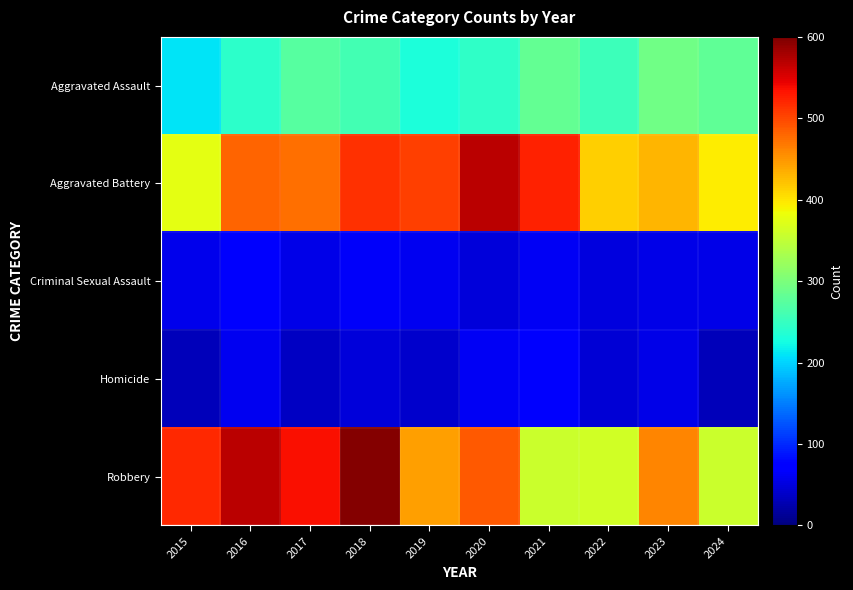

Reading left to right, what are all the values shown in this chart?

Aggravated Assault: 2015=210	2016=243	2017=272	2018=258	2019=231	2020=246	2021=282	2022=255	2023=291	2024=279
Aggravated Battery: 2015=377	2016=482	2017=474	2018=515	2019=506	2020=569	2021=524	2022=413	2023=430	2024=394
Criminal Sexual Assault: 2015=58	2016=67	2017=55	2018=65	2019=60	2020=48	2021=62	2022=51	2023=55	2024=55
Homicide: 2015=31	2016=59	2017=37	2018=49	2019=40	2020=63	2021=67	2022=46	2023=54	2024=32
Robbery: 2015=519	2016=568	2017=536	2018=596	2019=445	2020=488	2021=357	2022=361	2023=461	2024=358